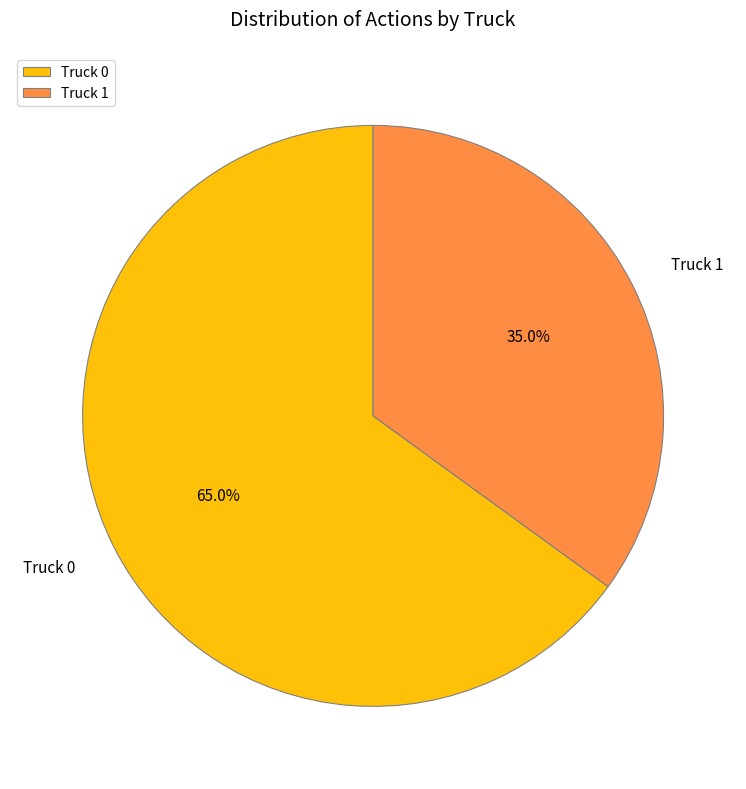

How much of the chart is everything except Truck 1?

65.0%